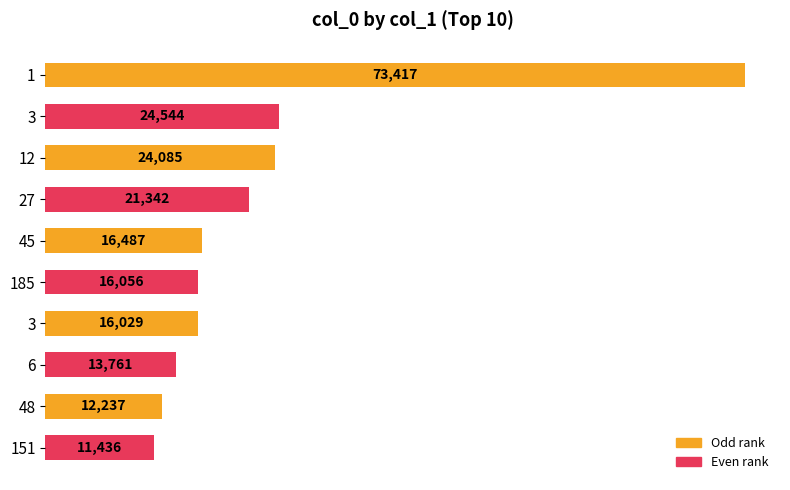

Does the chart contain stacked bars?

No